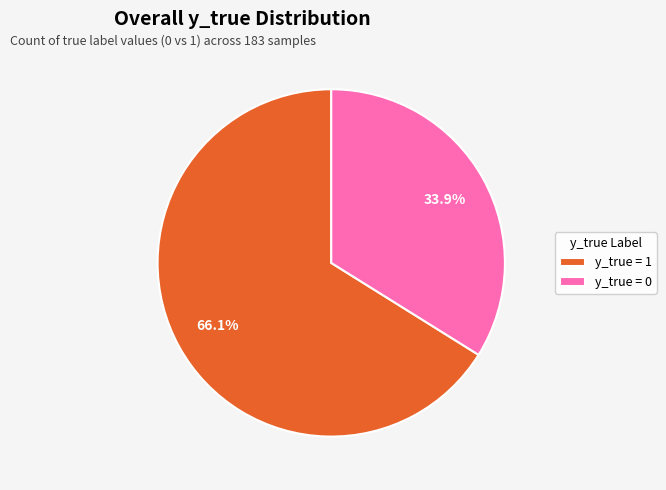

Which slice is the largest?

y_true = 1